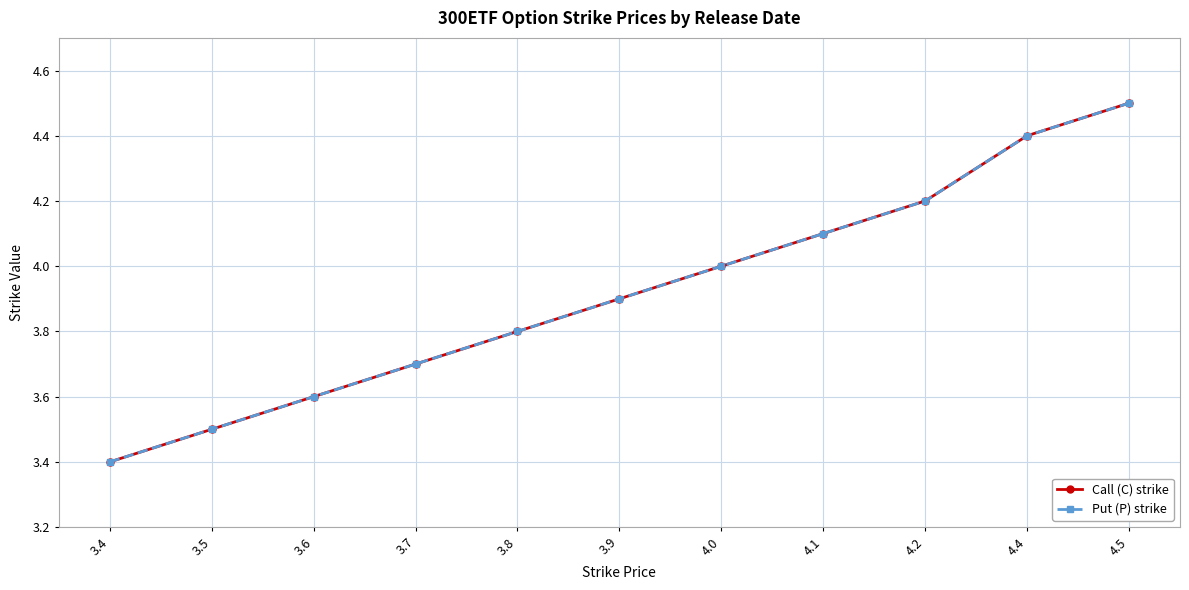

How many data points does each series have?

11